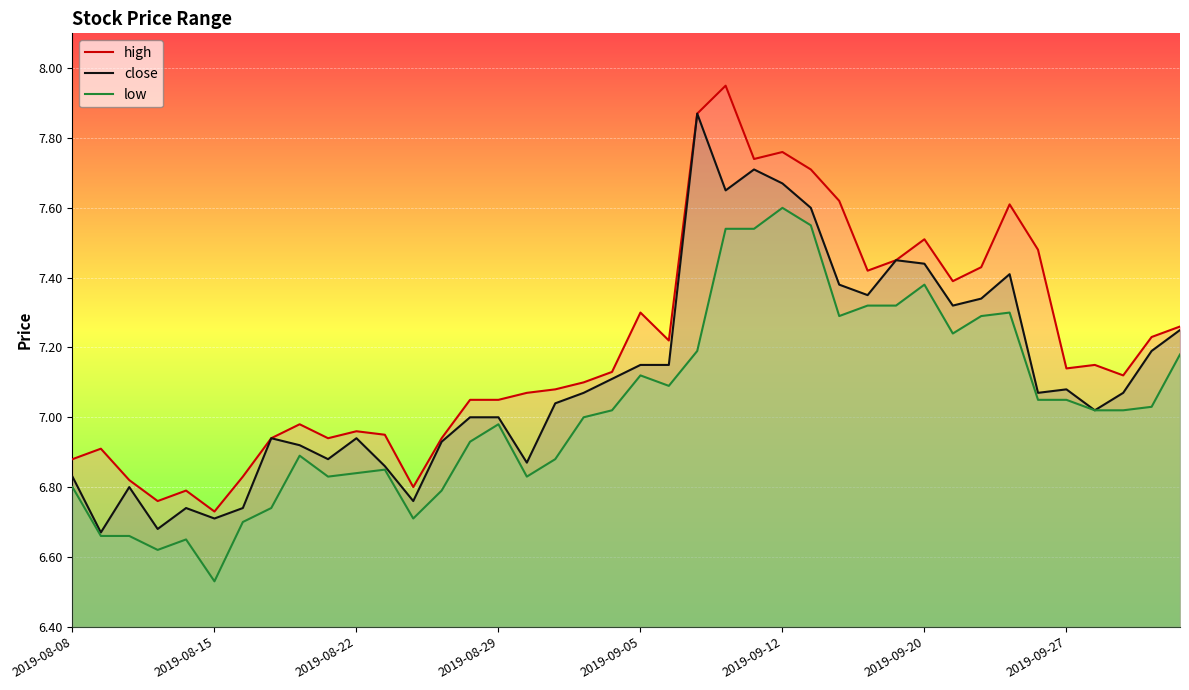

True or false: high and low intersect in this chart.

False